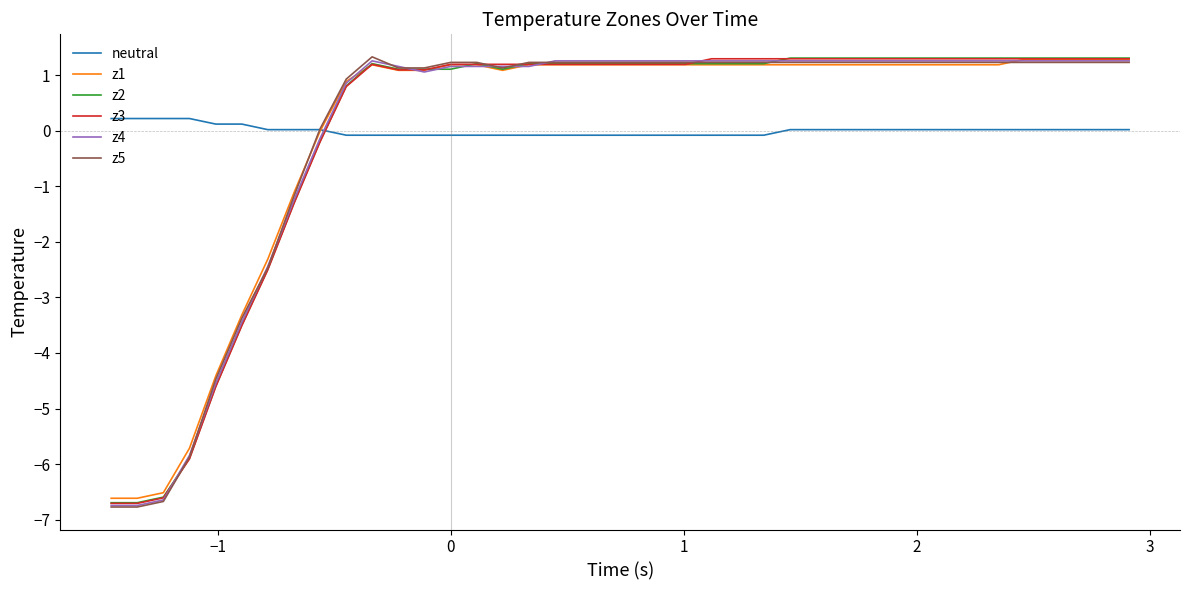

True or false: neutral and z4 intersect in this chart.

True